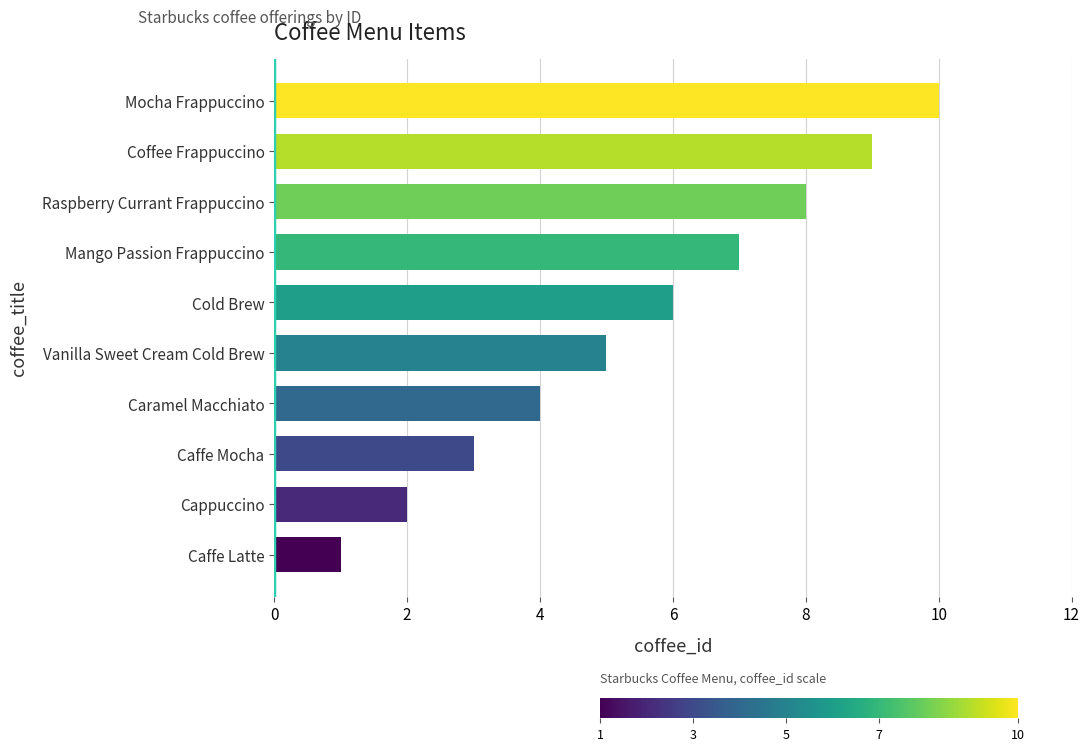

What is the change in value from Vanilla Sweet Cream Cold Brew to Mocha Frappuccino?

+5